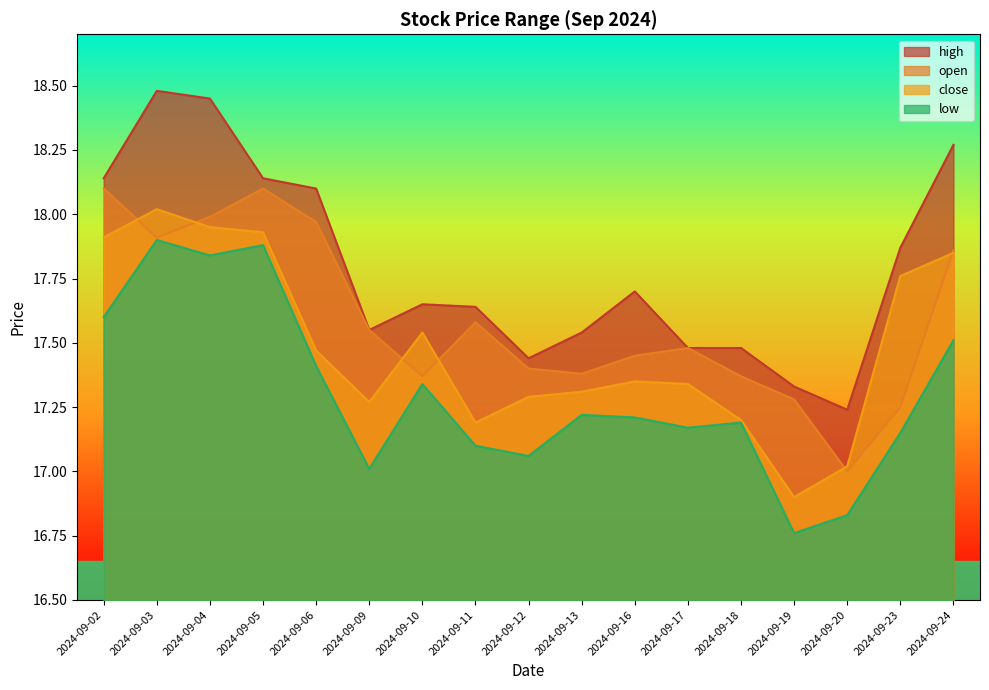

Which series changed the most between 2024-09-11 and 2024-09-18?

open